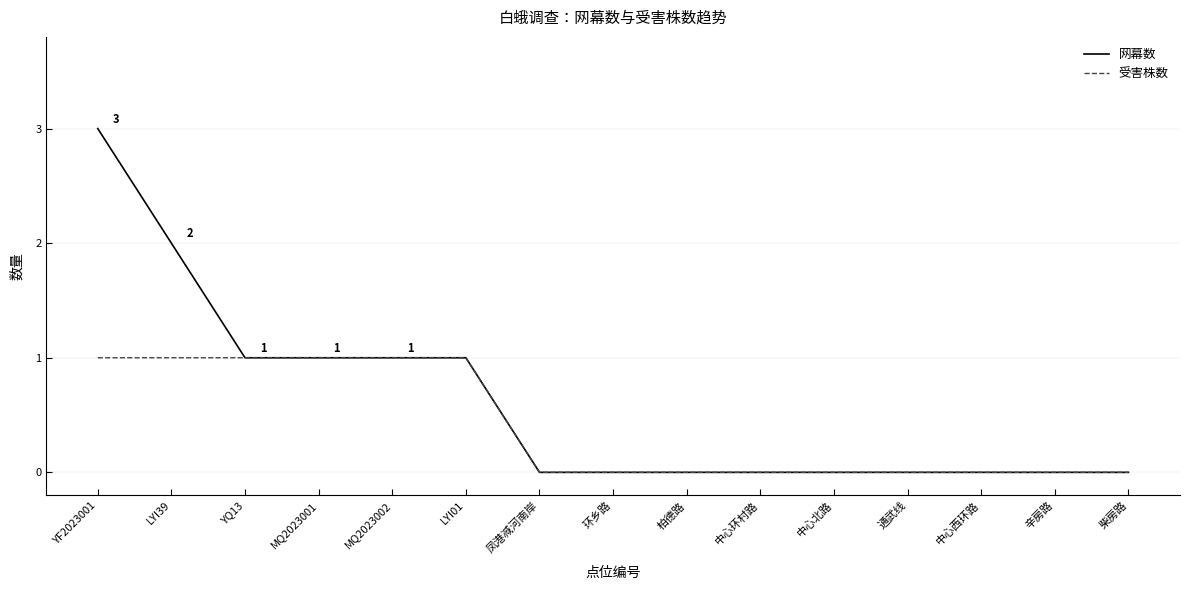

What is the approximate value of 受害株数 at LYI39?

1